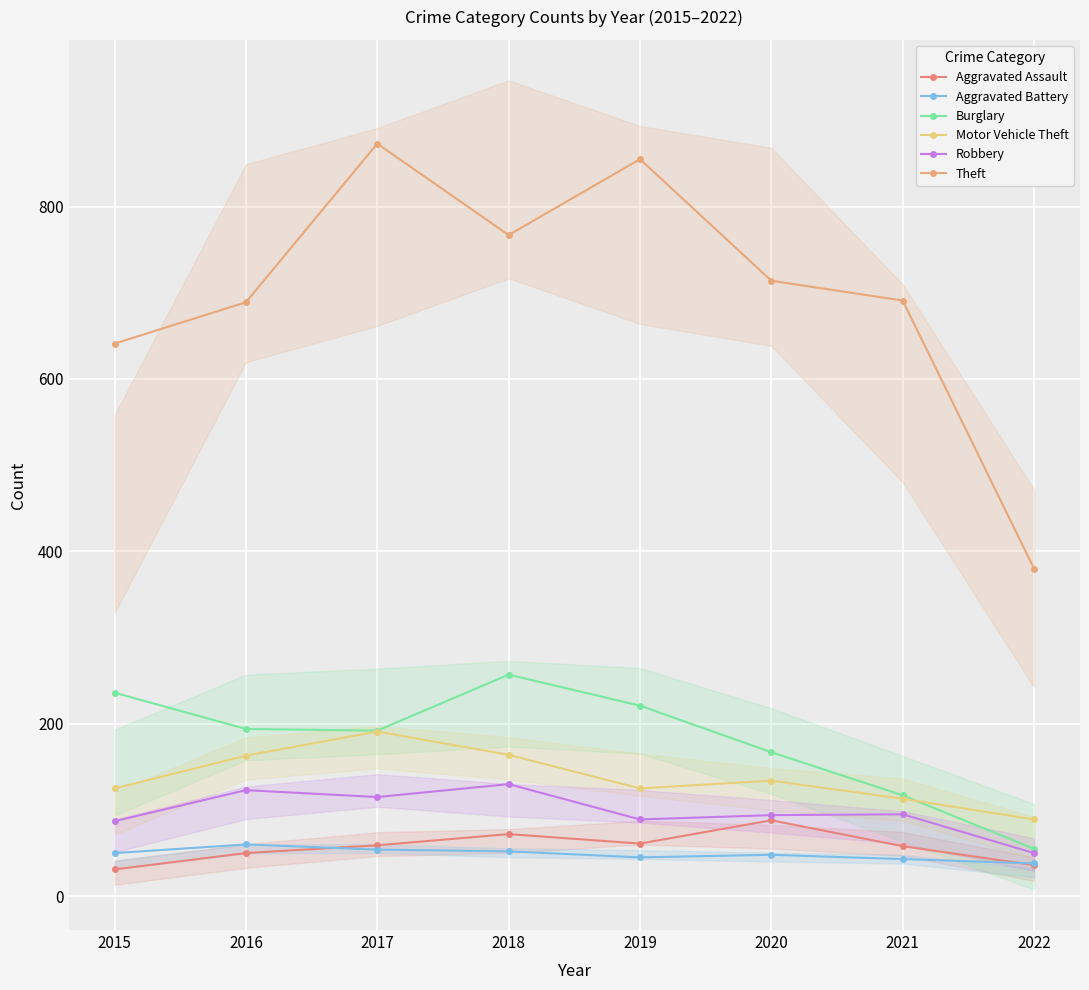

True or false: Theft and Motor Vehicle Theft cross at least once.

False